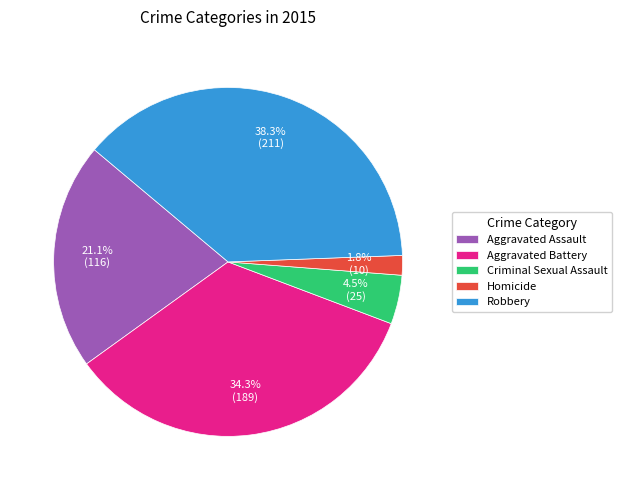

Rank the categories by value from highest to lowest.

Robbery, Aggravated Battery, Aggravated Assault, Criminal Sexual Assault, Homicide